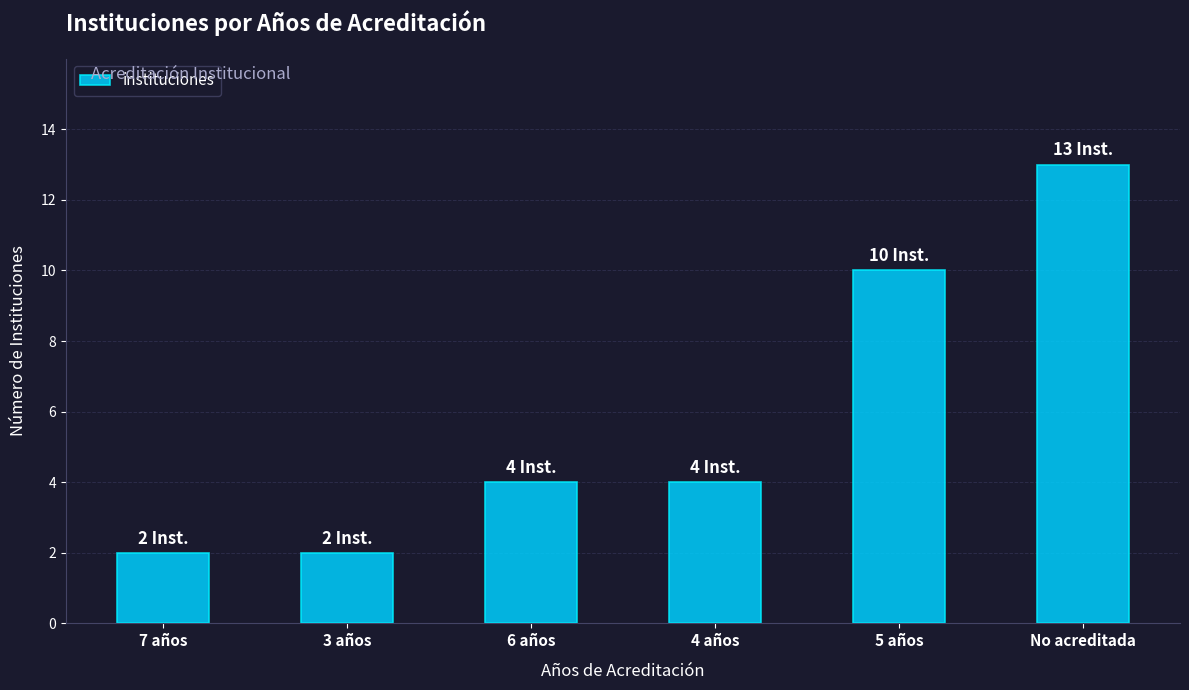

What is the difference between the second highest and minimum values?

8